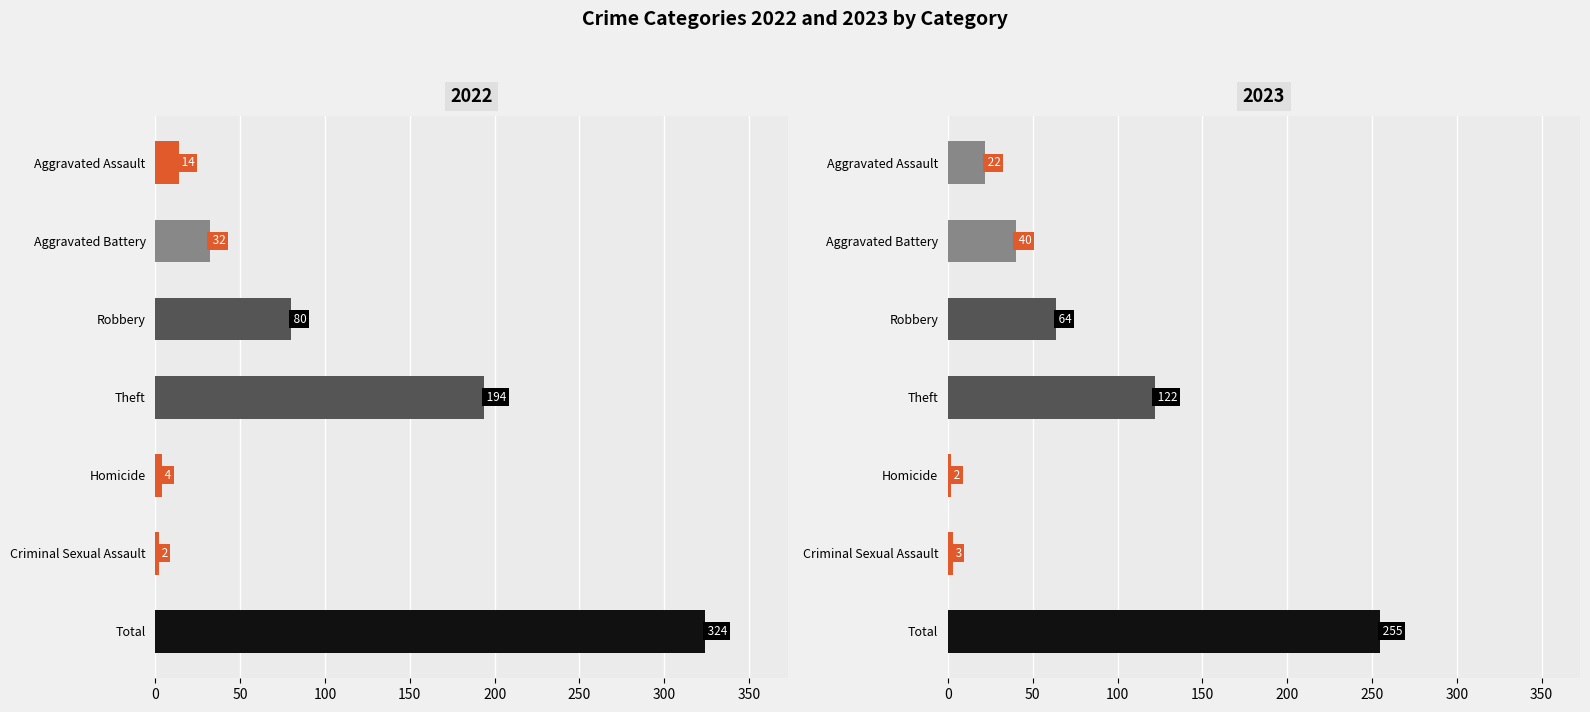

Which series has the largest total across all categories?

2022